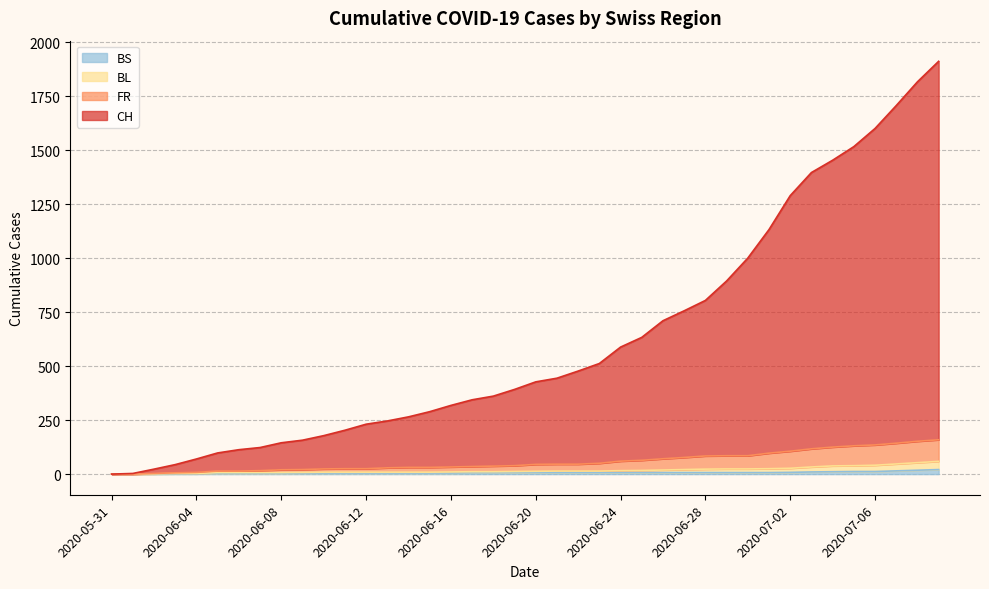

True or false: CH has a value of 180 at 2020-06-18.

False